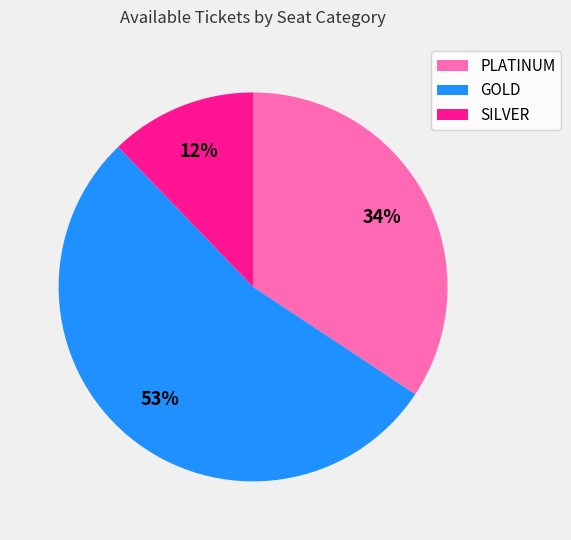

What percentage is the SILVER slice, to the nearest percent?

12%